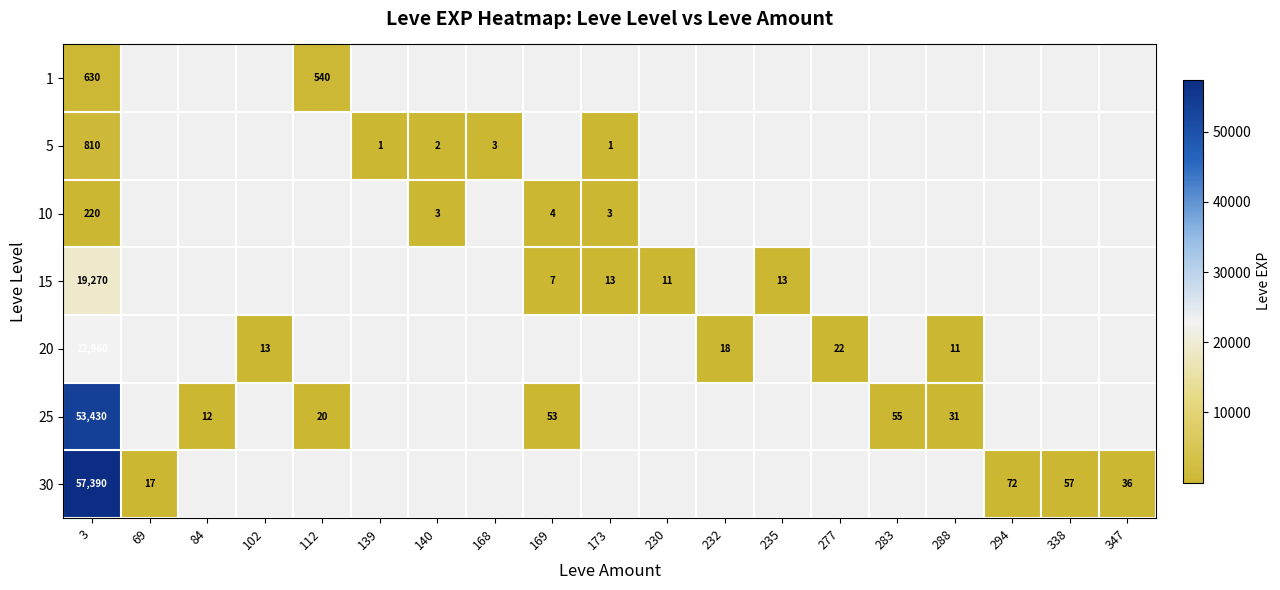

What is the minimum value shown in the chart?

1.0